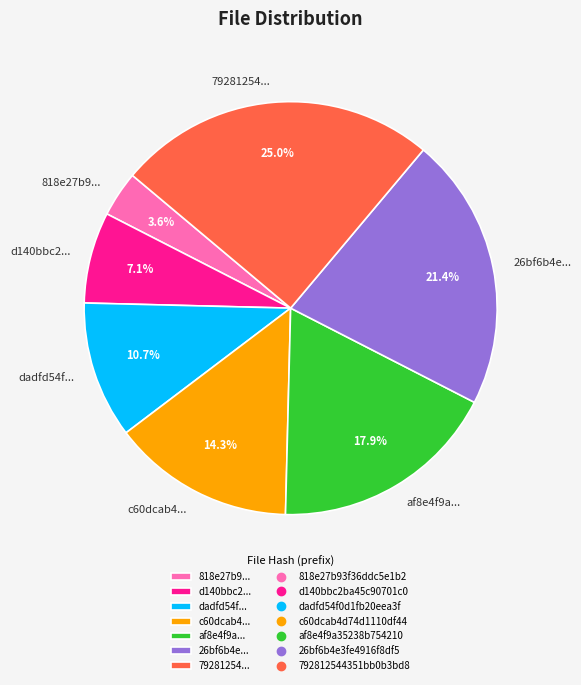

What is the ratio of the value at d140bbc2... to the value at af8e4f9a...?

0.4